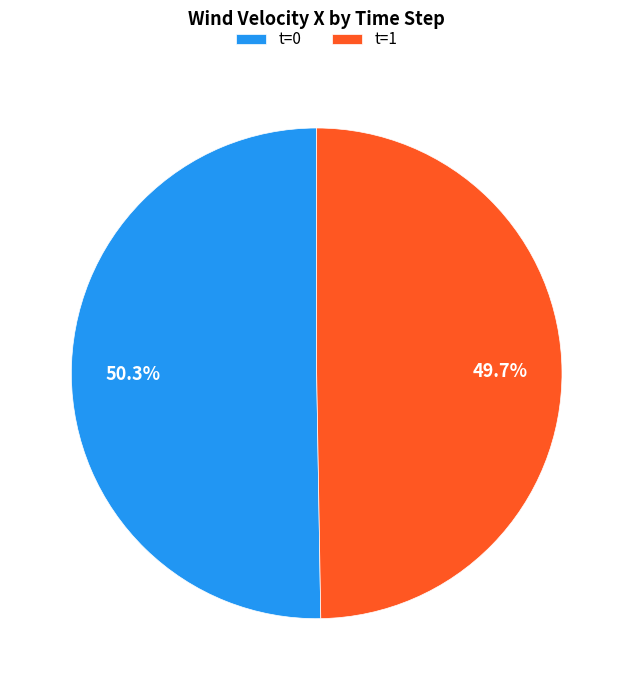

Which category has the smallest portion of the pie?

t=1